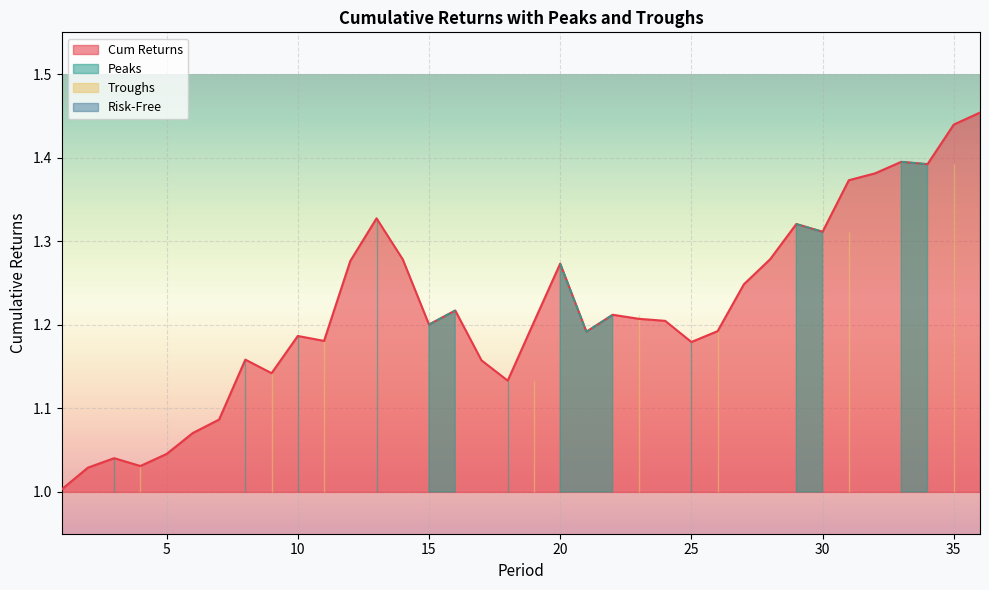

What is the spread (max minus min) of values at 8?

1.2